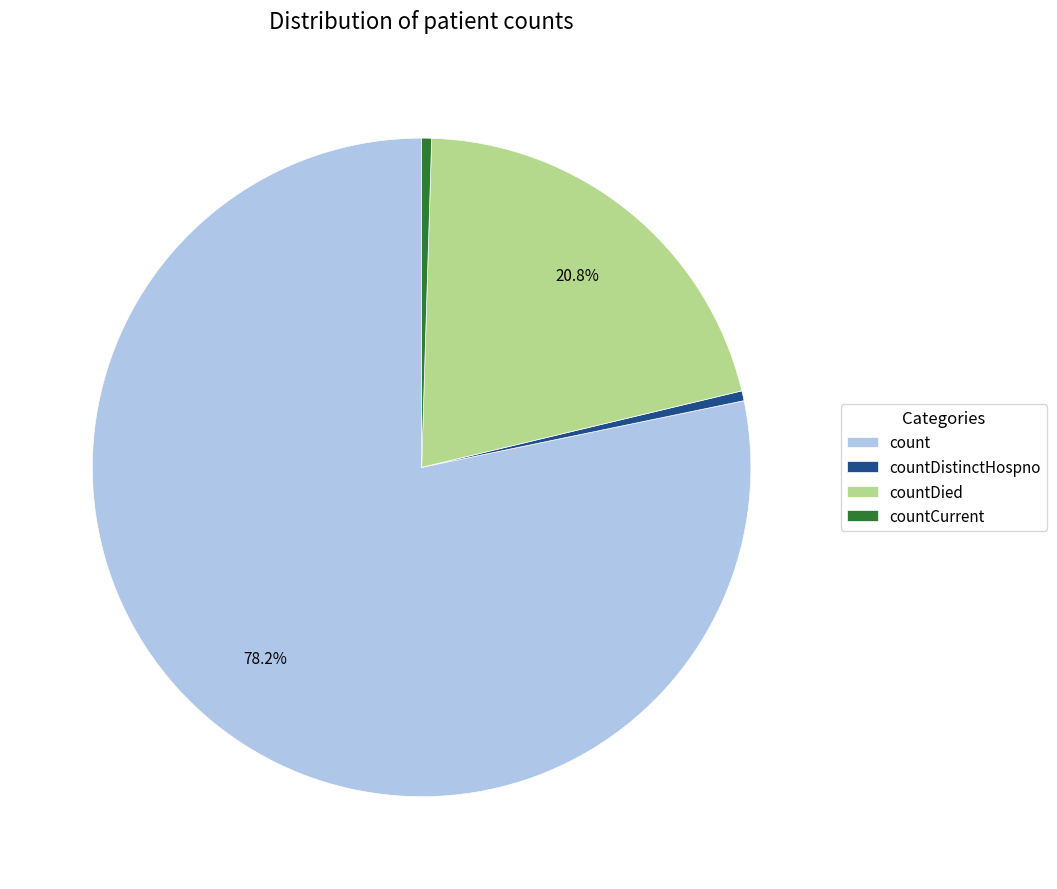

Is countCurrent the majority of the pie?

No